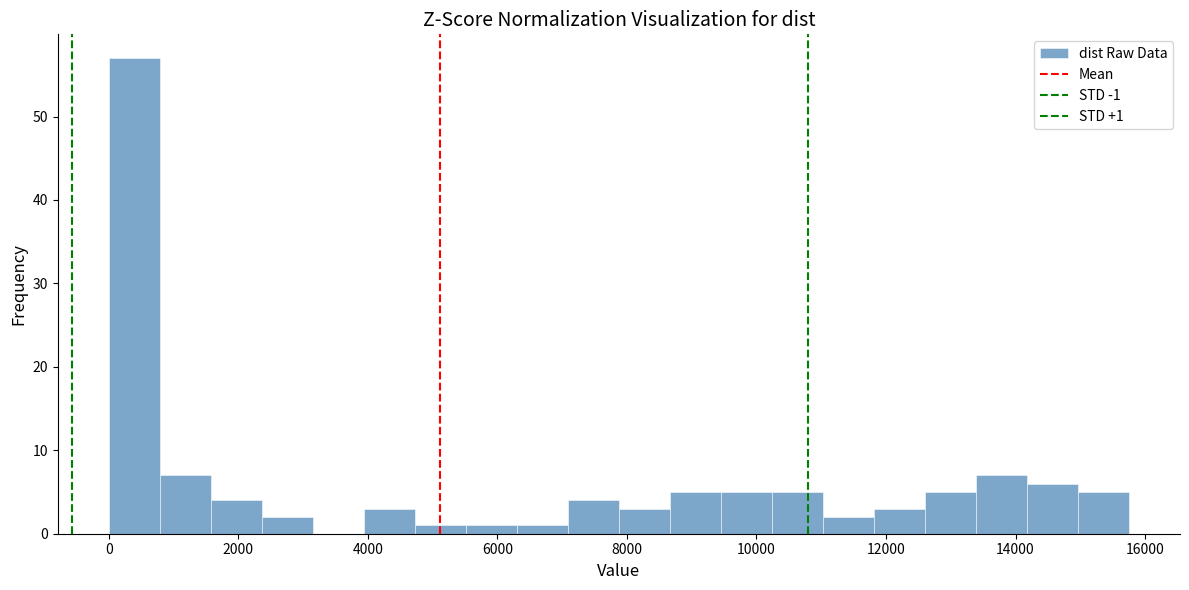

Read against the x-axis, roughly where is the centre of the tallest bar?

400